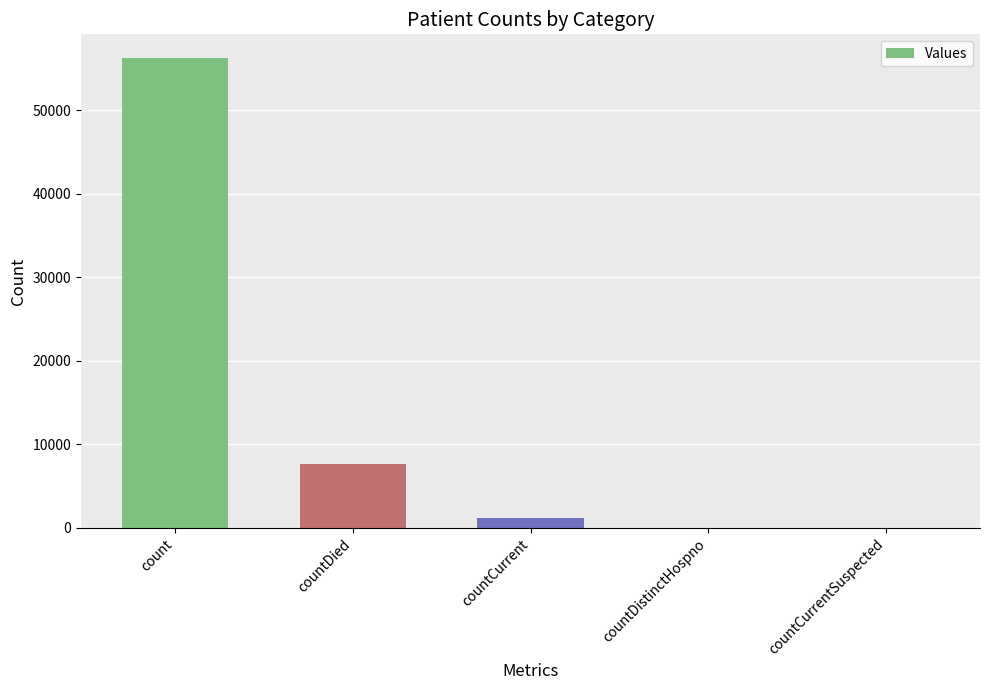

The chart shows a value of 4416 at countDied. True or false?

False